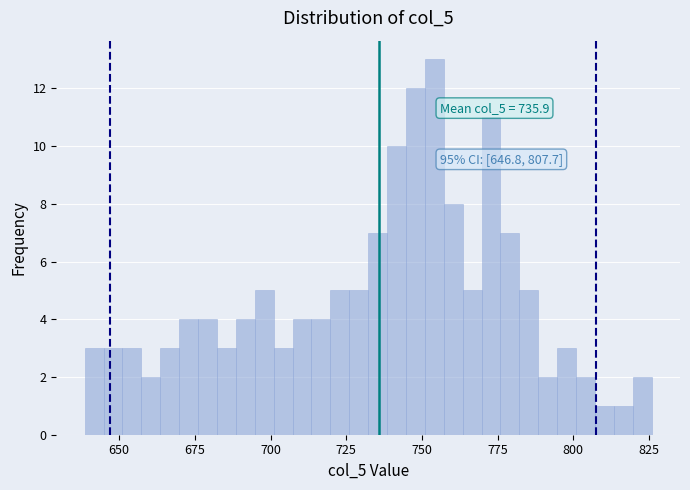

Read against the x-axis, roughly where is the centre of the tallest bar?

755